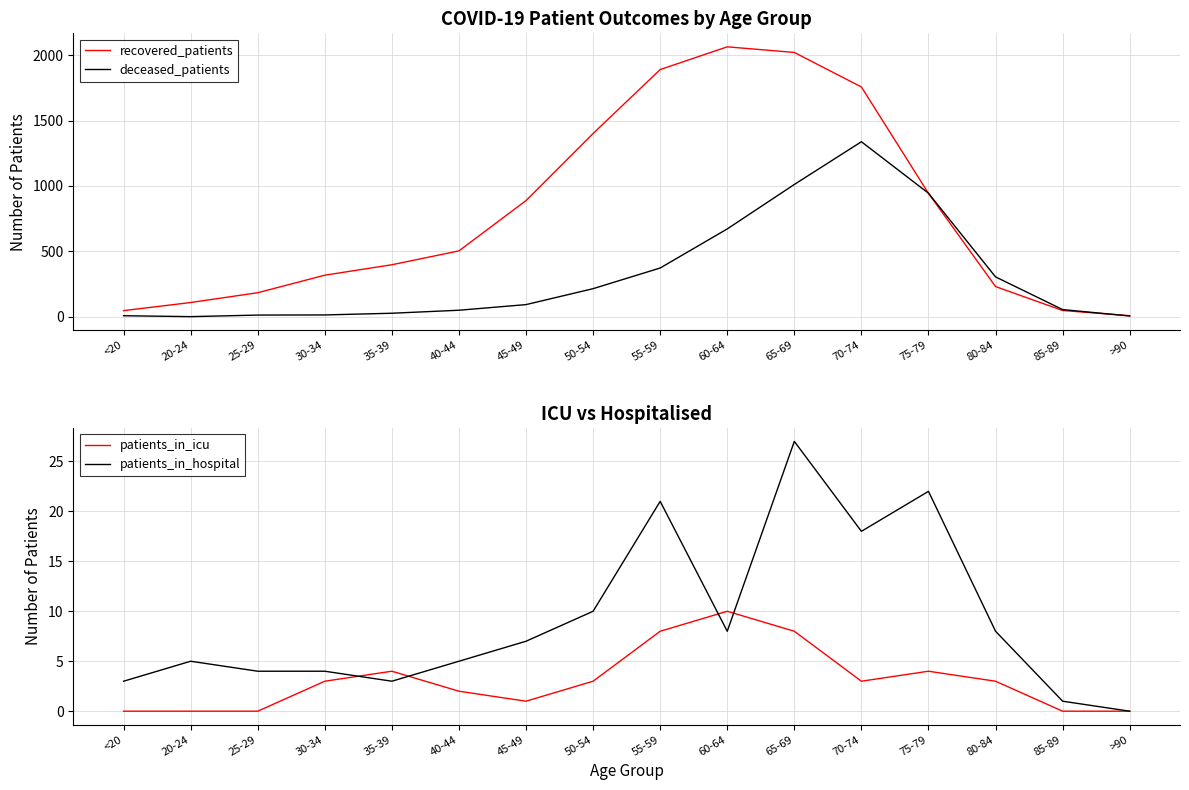

At how many categories does at least one series exceed 546?

7